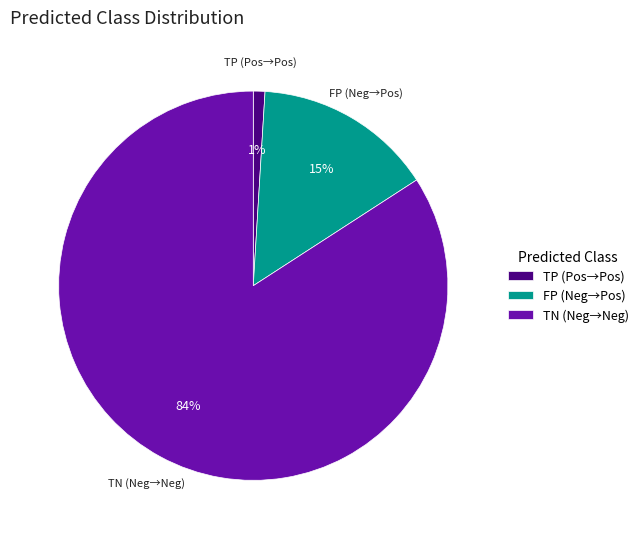

Which category accounts for the majority?

TN (Neg→Neg)